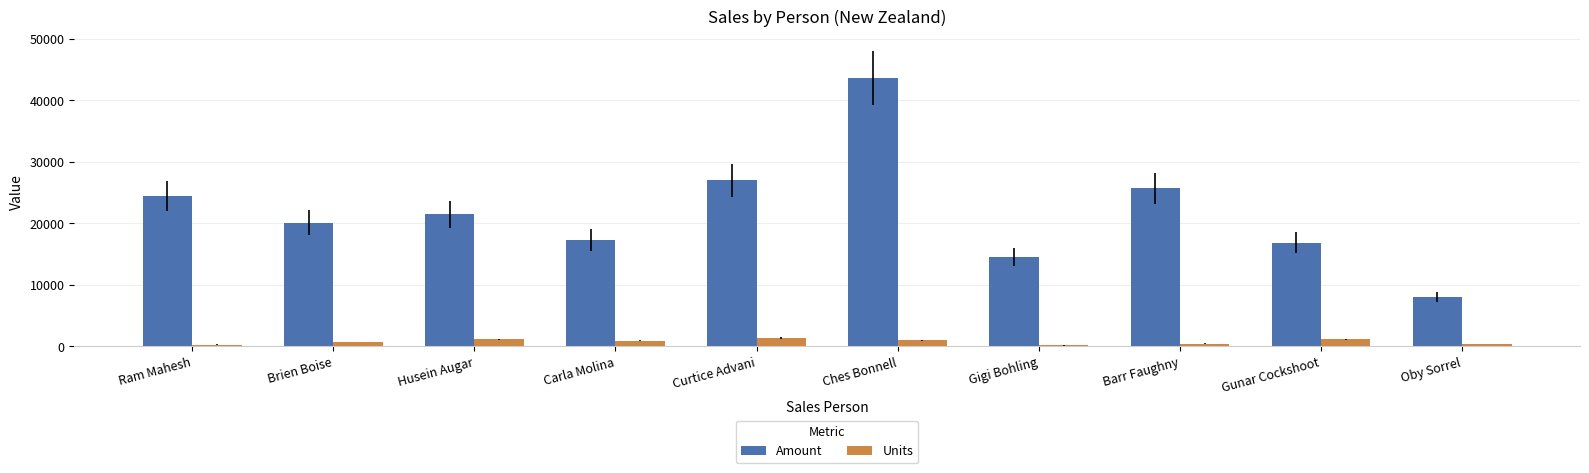

At Barr Faughny, list the series in order from largest to smallest.

Amount, Units